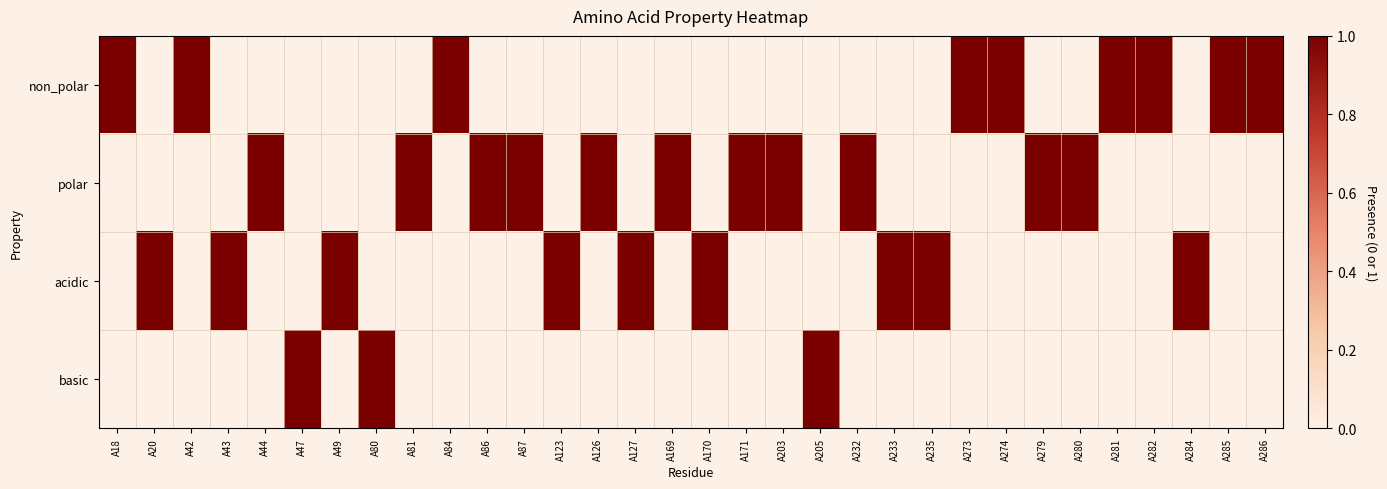

How many distinct data groups are displayed?

4